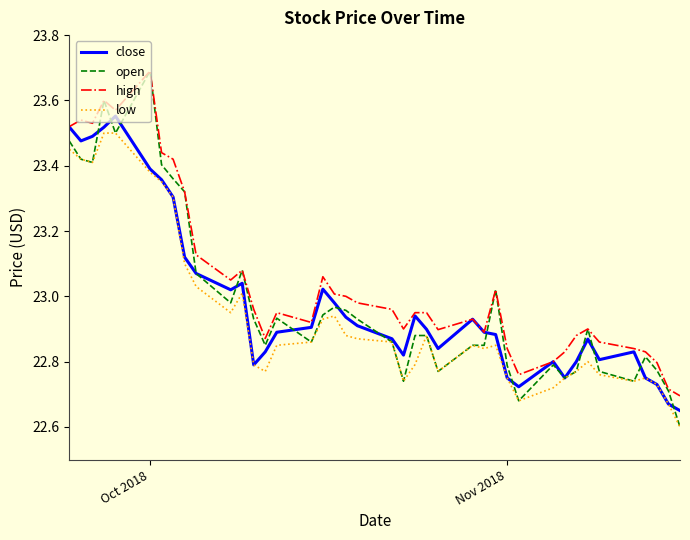

How many series are shown in this chart?

4